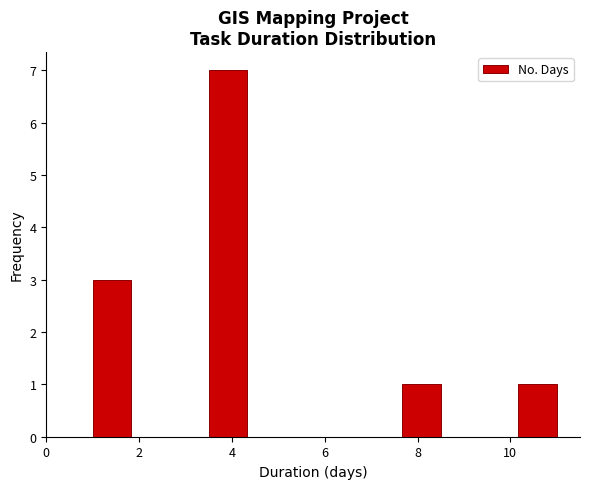

Which range on the x-axis has the tallest bar?

3.6 to 4.4